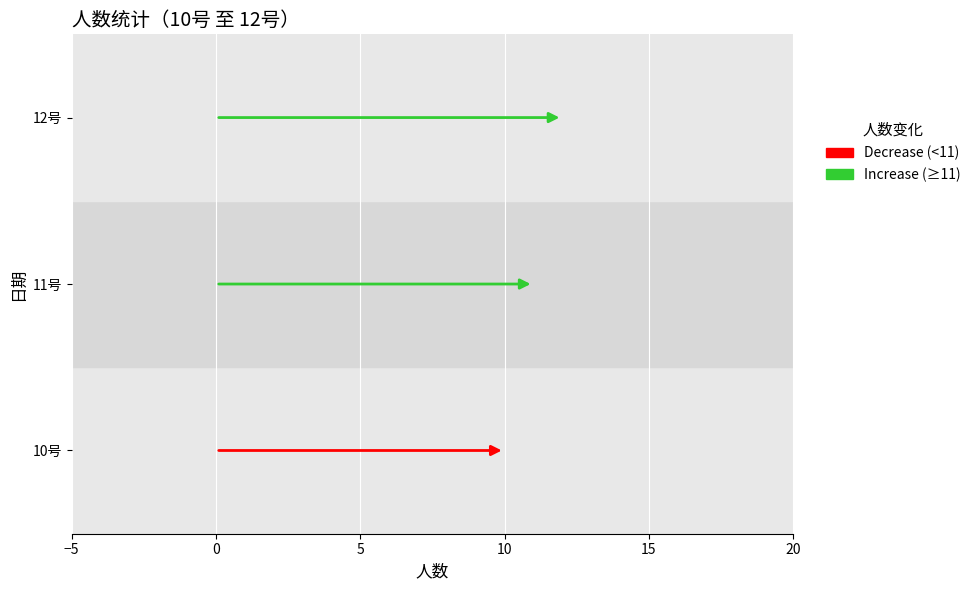

Is it true that the value at 11号 is 15?

False